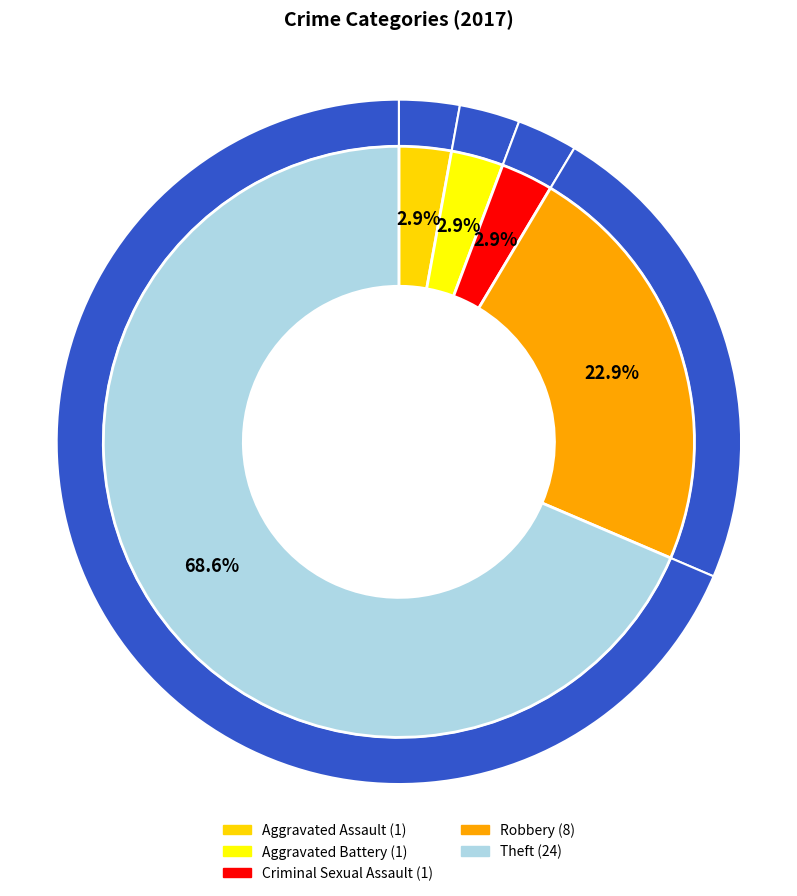

What is the ratio of the value at Robbery to the value at Theft?

0.3